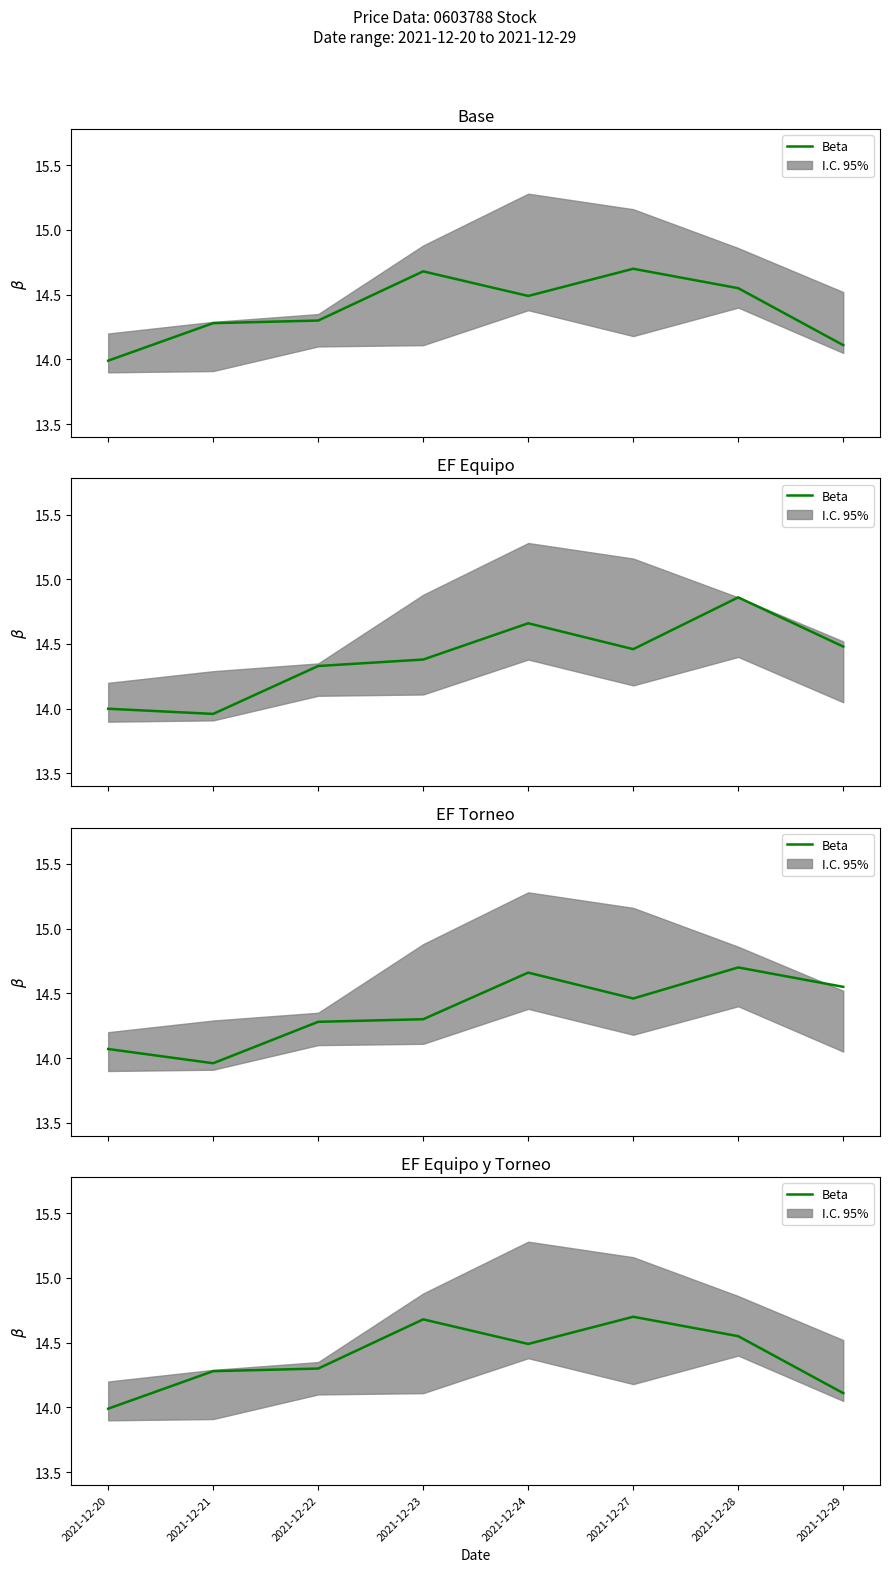

What is the difference between the values at 2021-12-24 and 2021-12-27?

0.2